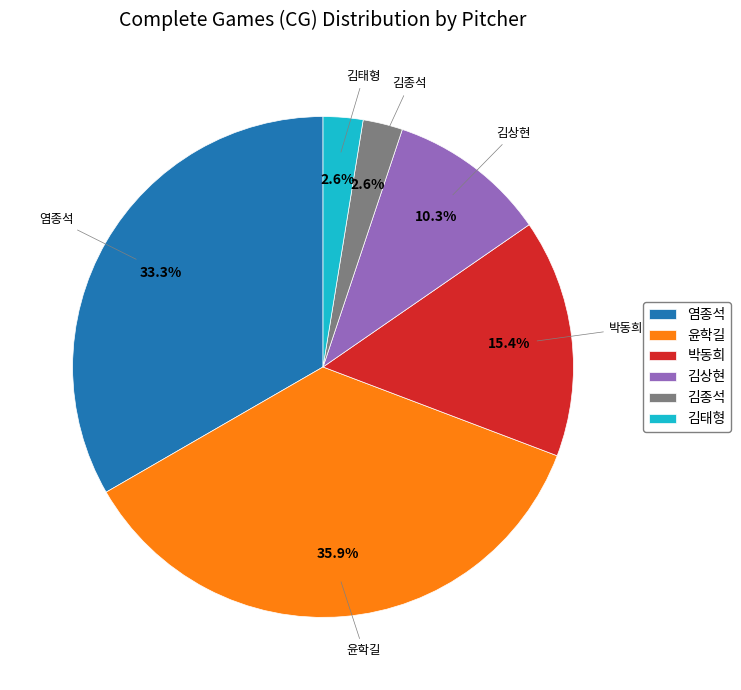

What is the largest slice in the pie chart?

윤학길